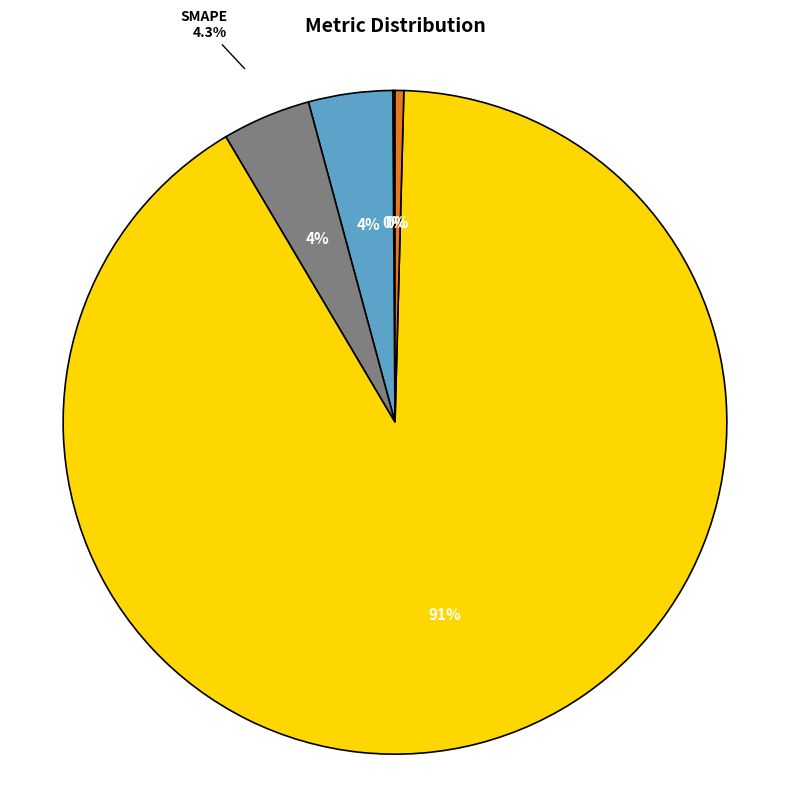

To the nearest percent, what is the difference between the largest and smallest slice percentages?

91%